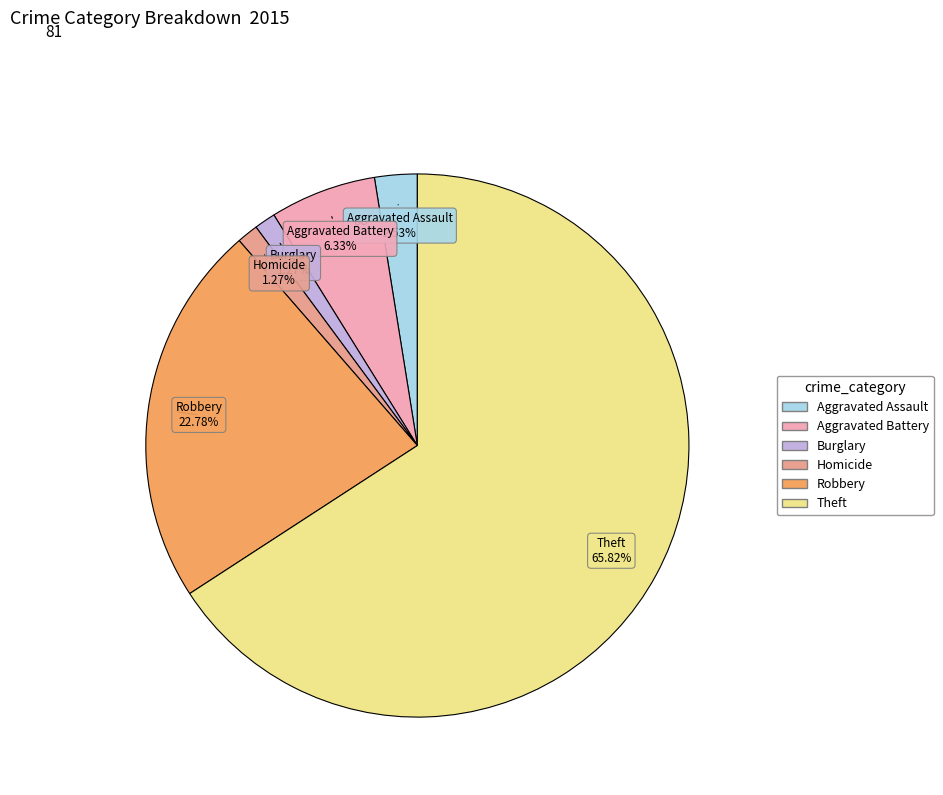

Is there any slice that represents more than half of the pie?

Yes